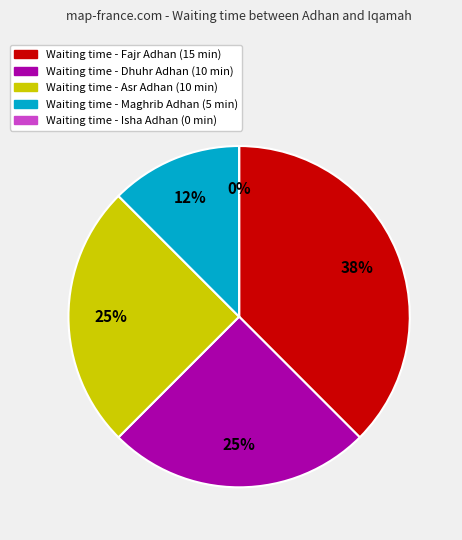

Count the number of slices in the pie.

5